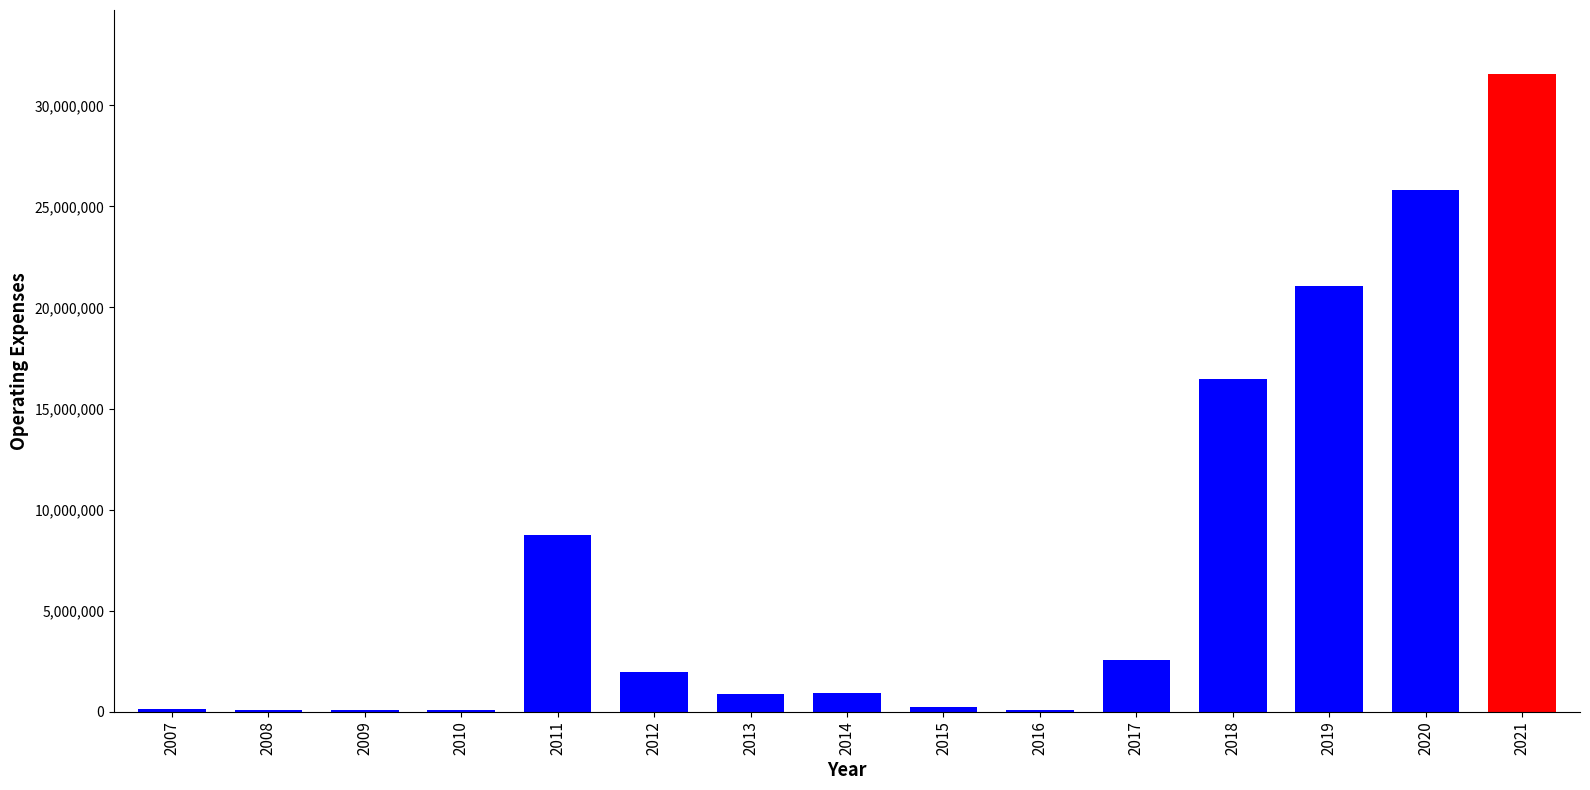

The value at 2020 is 25803675. True or false?

True